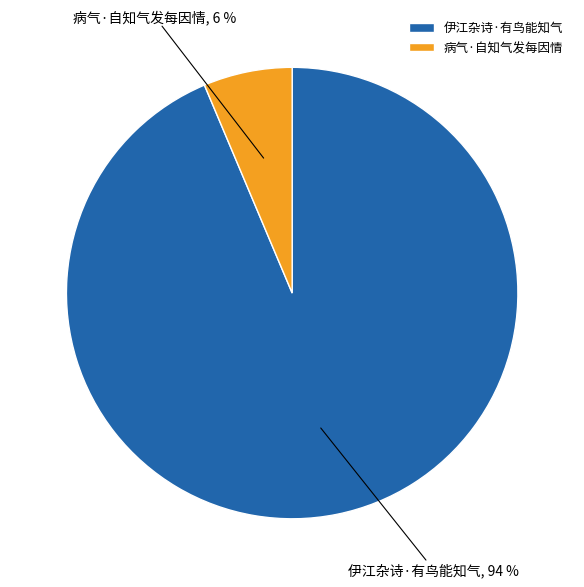

How many slices are in this pie chart?

2